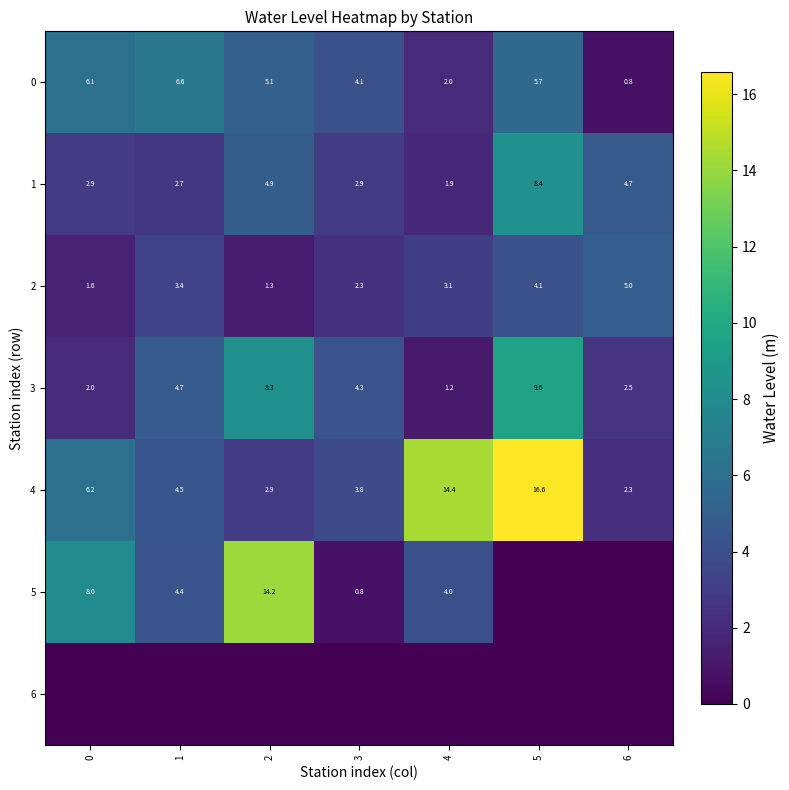

The 4 series shows 5.1 at 2. True or false?

False